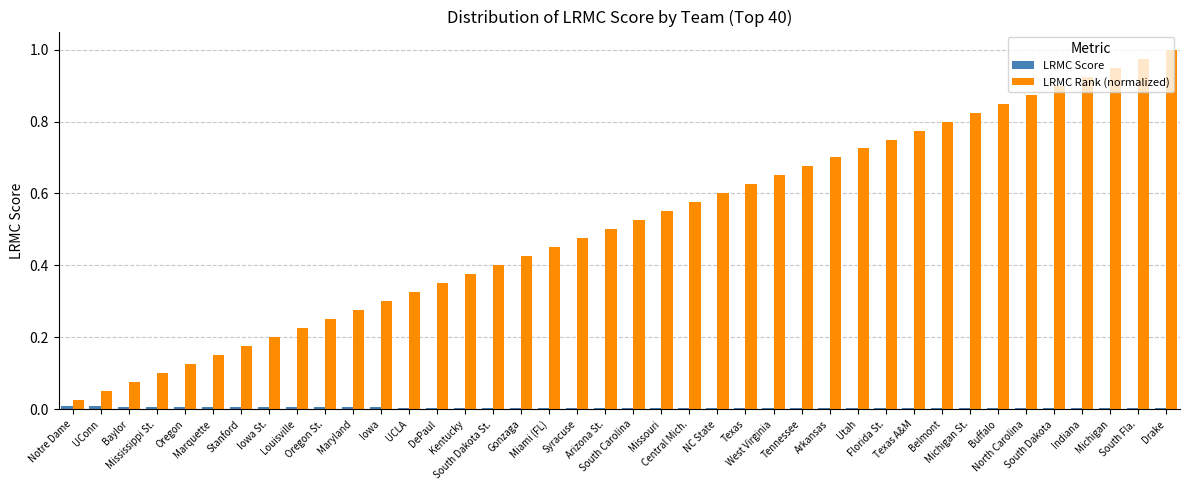

At which category does the chart reach its peak across all series?

Drake